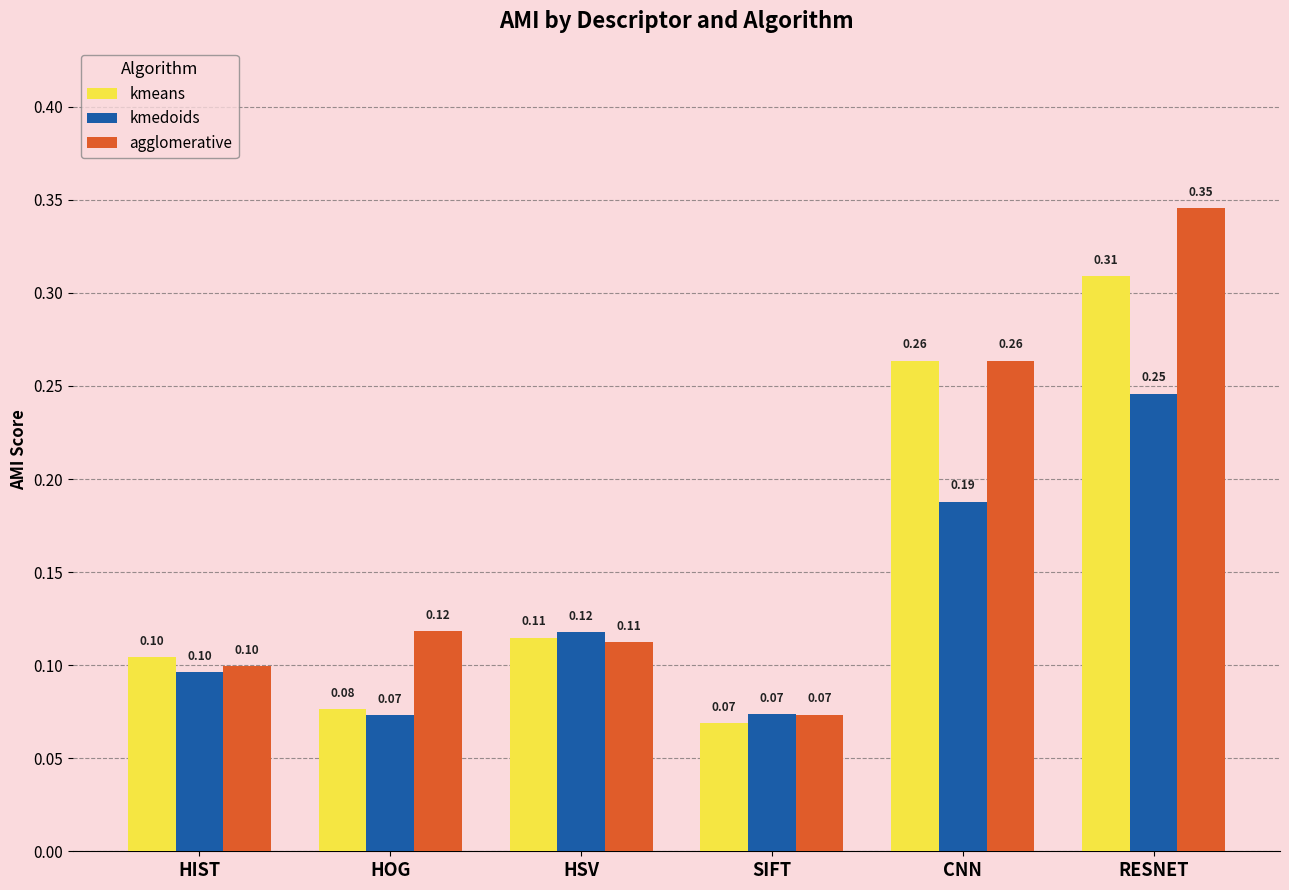

What is the sum of all kmedoids values?

0.8